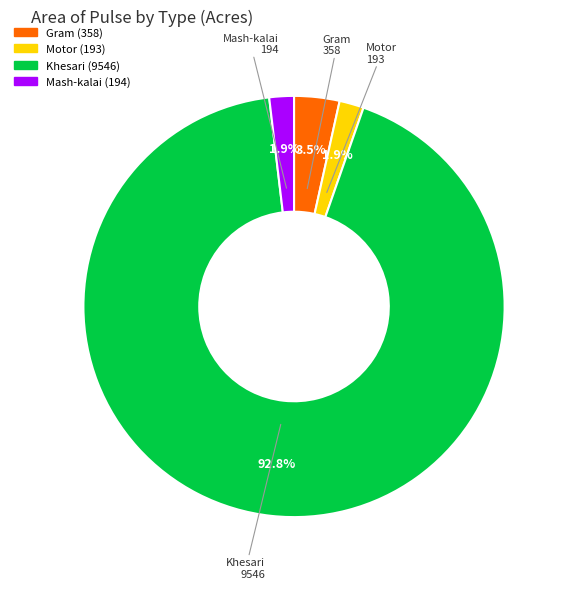

Is there a majority slice in this chart?

Yes